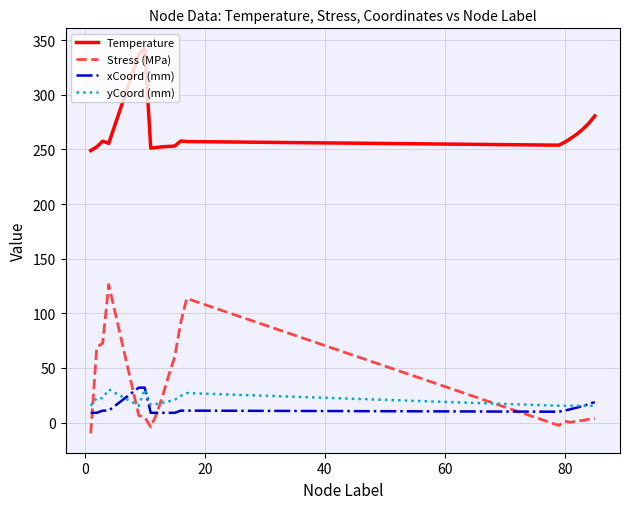

Which series has the largest total across all categories?

Temperature